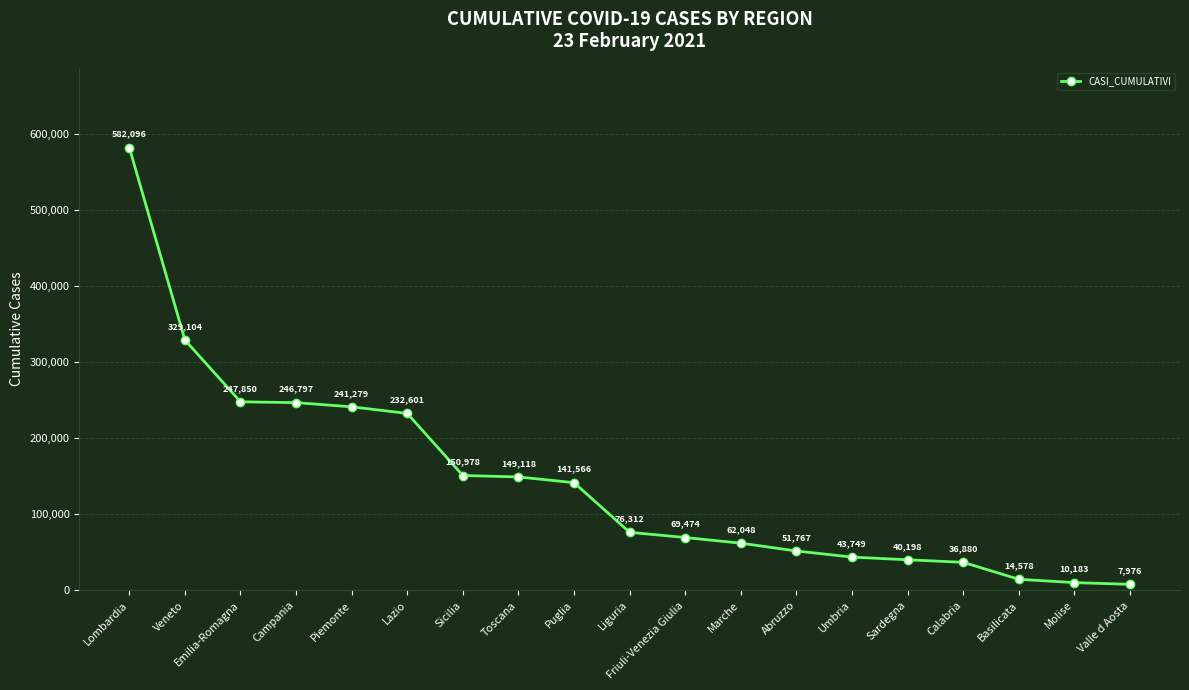

How many lines are shown in the chart?

1